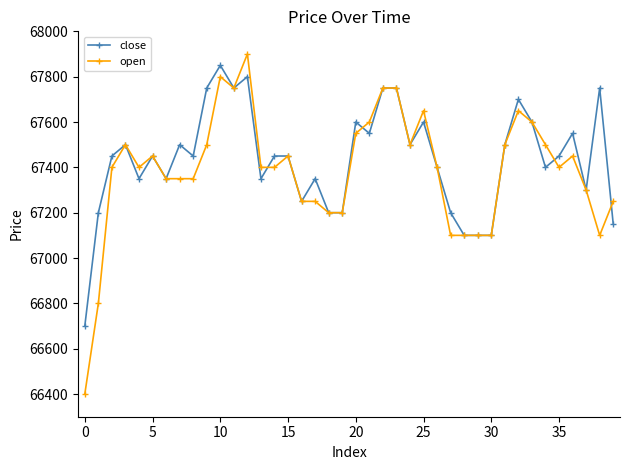

At how many categories does at least one series exceed 66658?

40